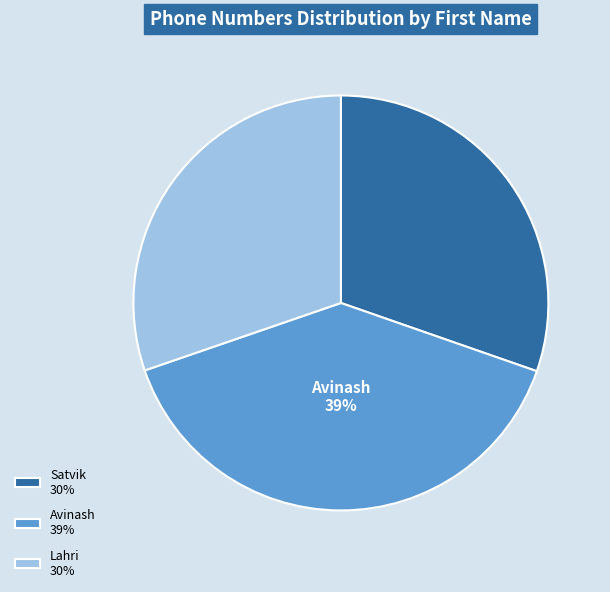

Combined, do Lahri 30% and Avinash 39% account for over 50%?

Yes